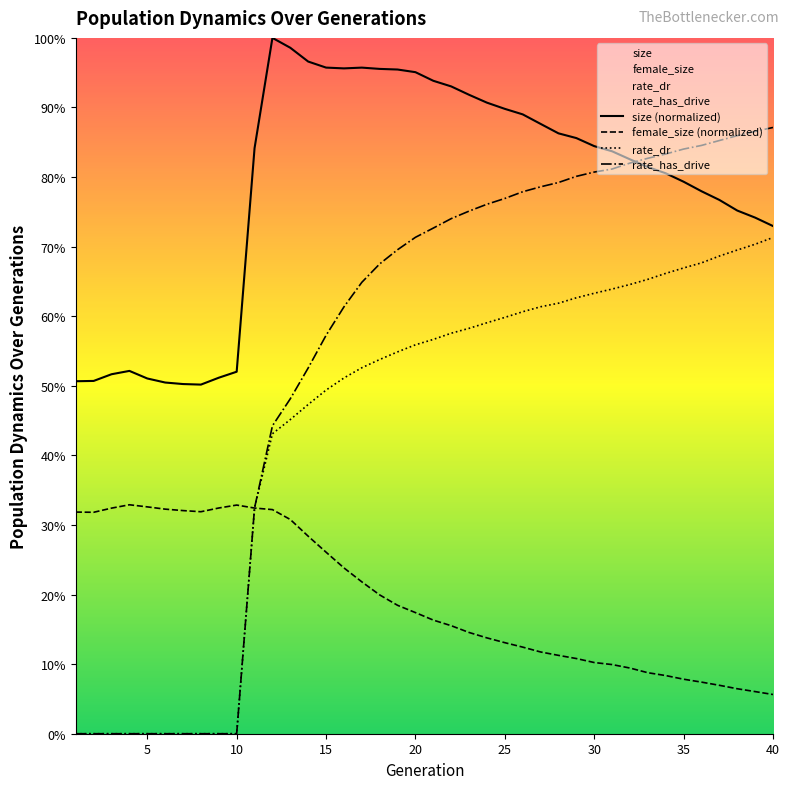

Between 15 and 36, which series saw the biggest shift?

rate_has_drive